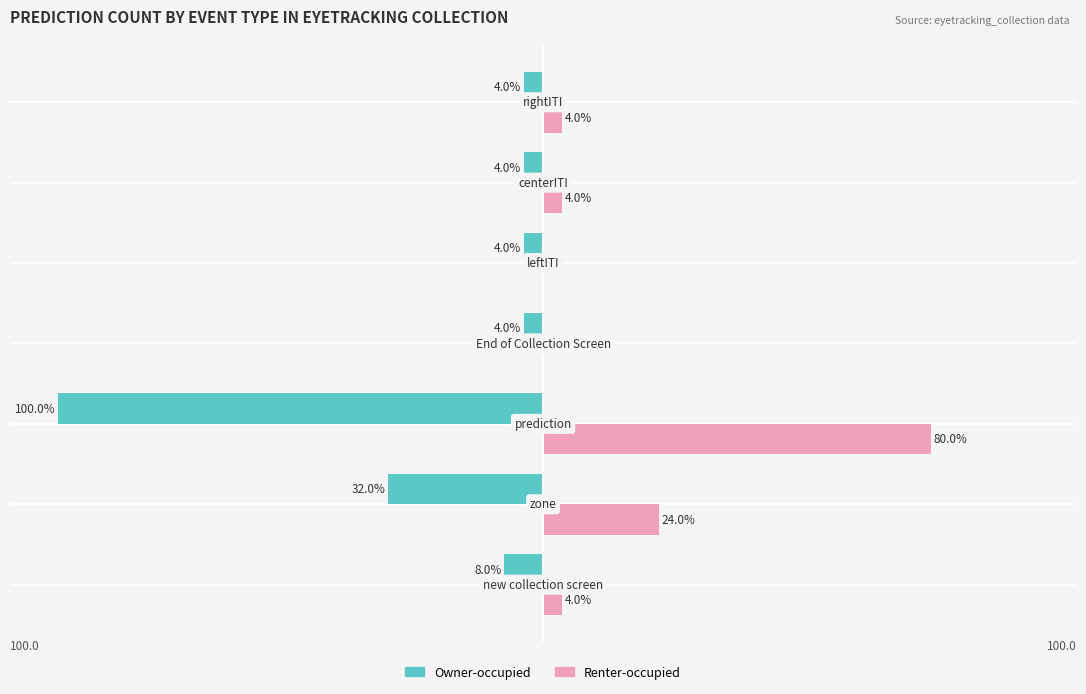

Which series has the largest total across all categories?

Renter-occupied